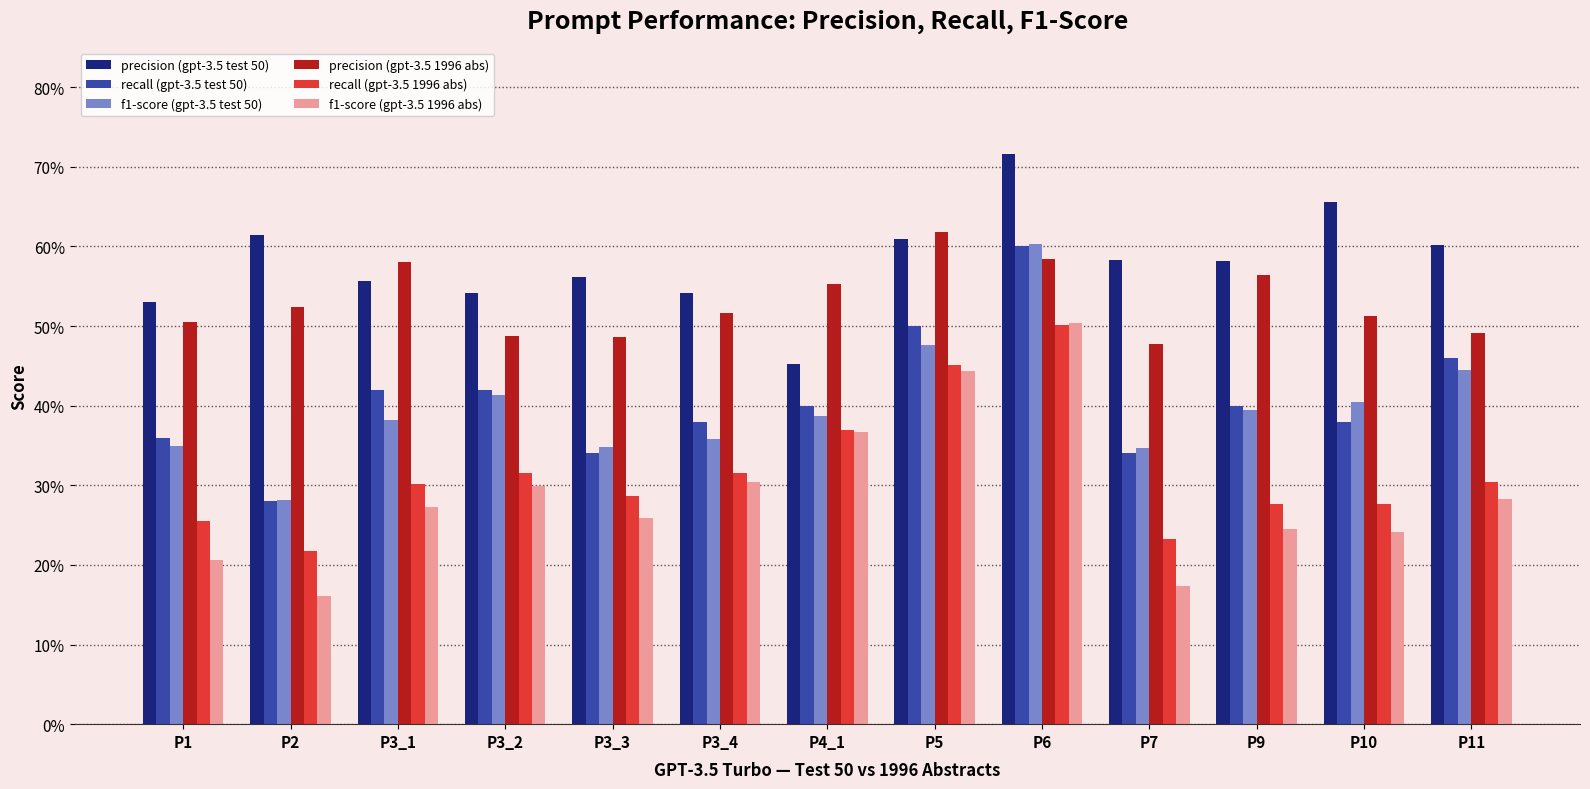

What is the sum of the precision (gpt-3.5 test 50) values at P6 and P1?

1.2